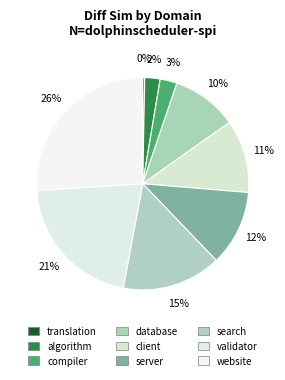

Which category has the smallest portion of the pie?

translation